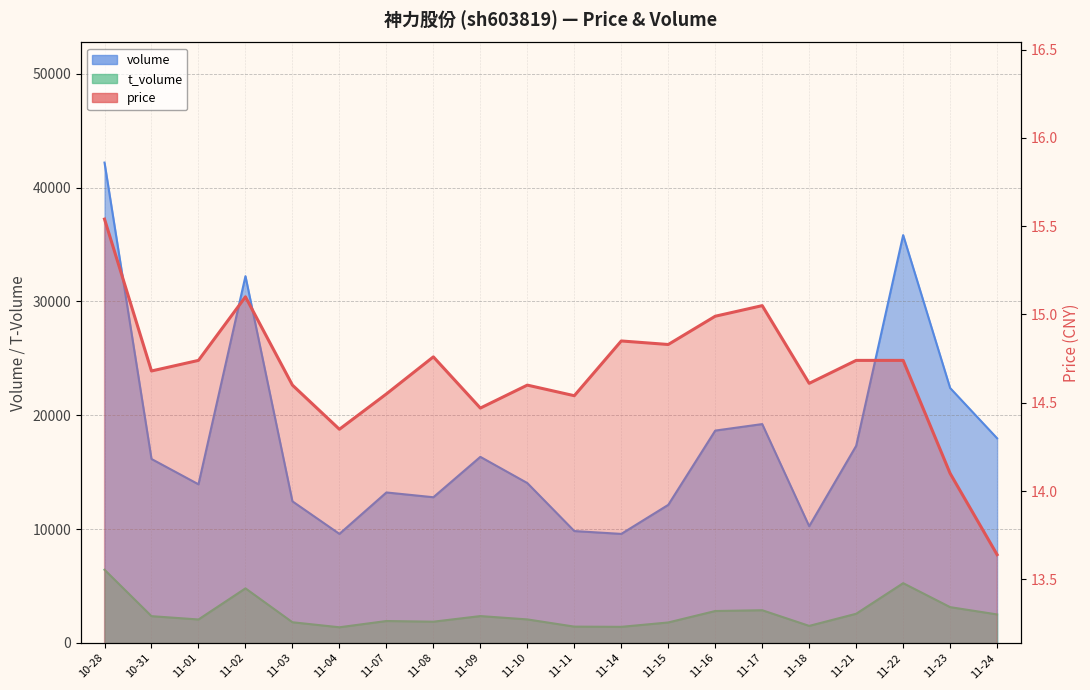

How many interior local peaks does the price series have?

5